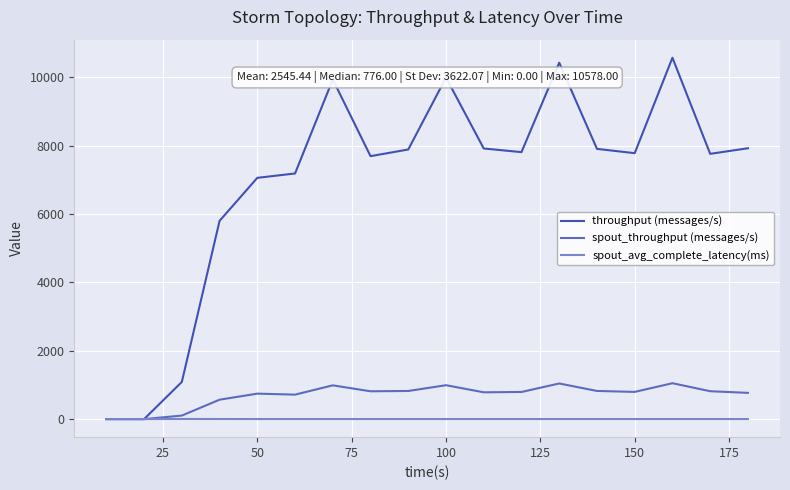

List the series in order of their peak value, highest first.

throughput (messages/s), spout_throughput (messages/s), spout_avg_complete_latency(ms)